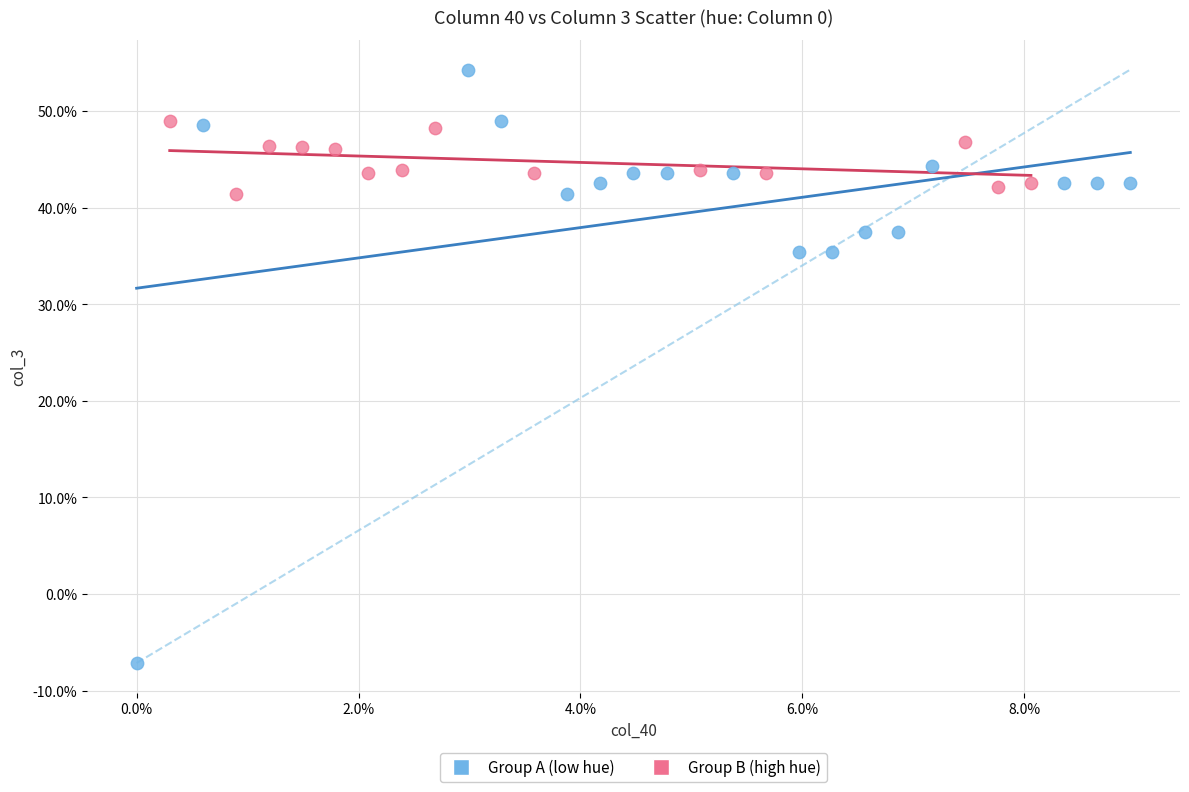

Which series contains the lowest Y value?

Group A (low hue)